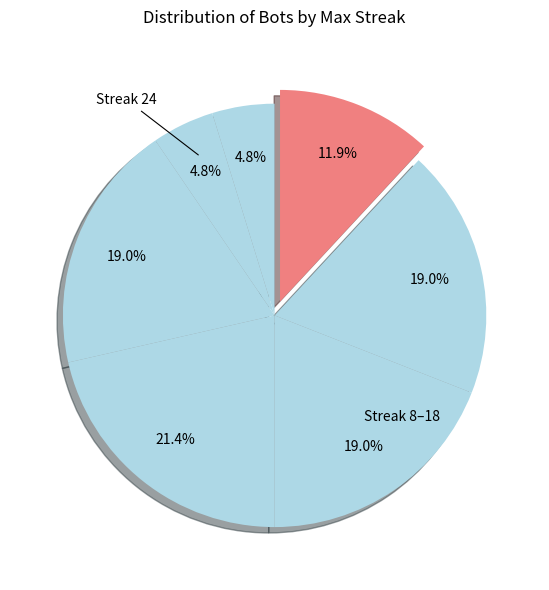

How many slices are in this pie chart?

7